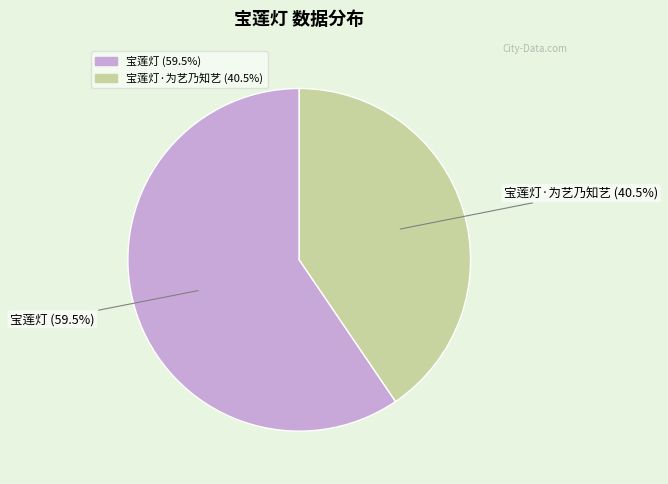

Does any single category account for the majority?

Yes